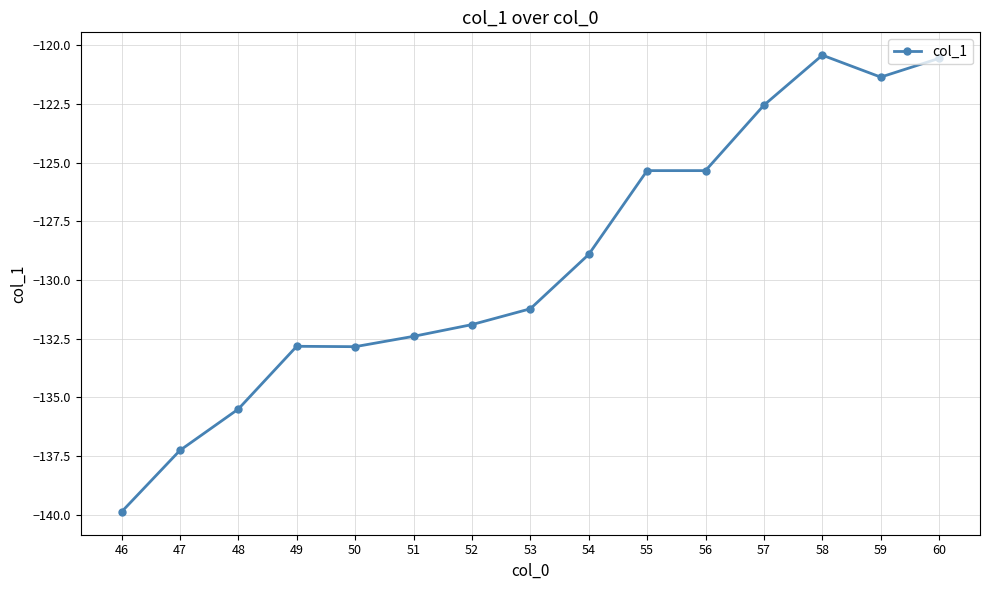

What is the smallest value displayed?

-139.9